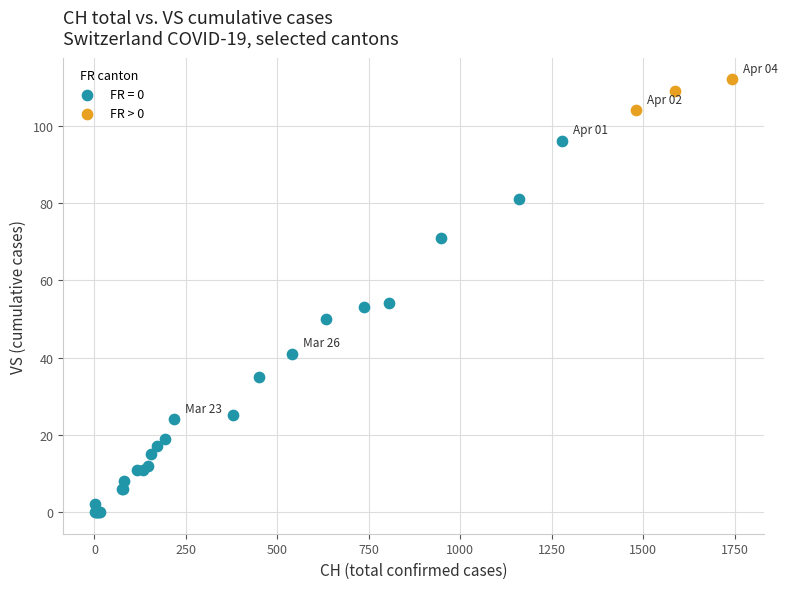

Which series reaches the maximum Y coordinate?

FR > 0